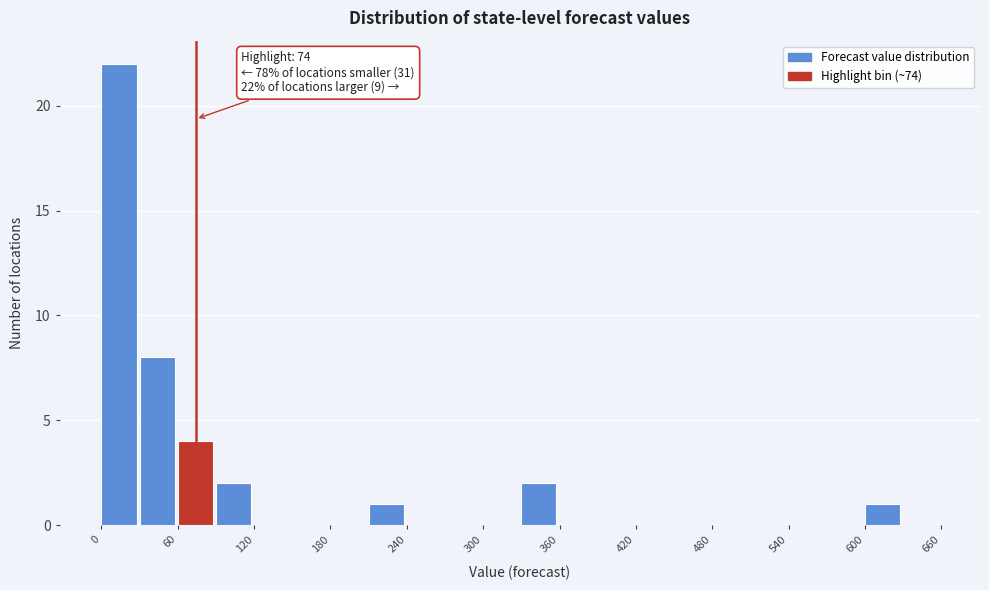

Read against the x-axis, roughly where is the centre of the tallest bar?

10